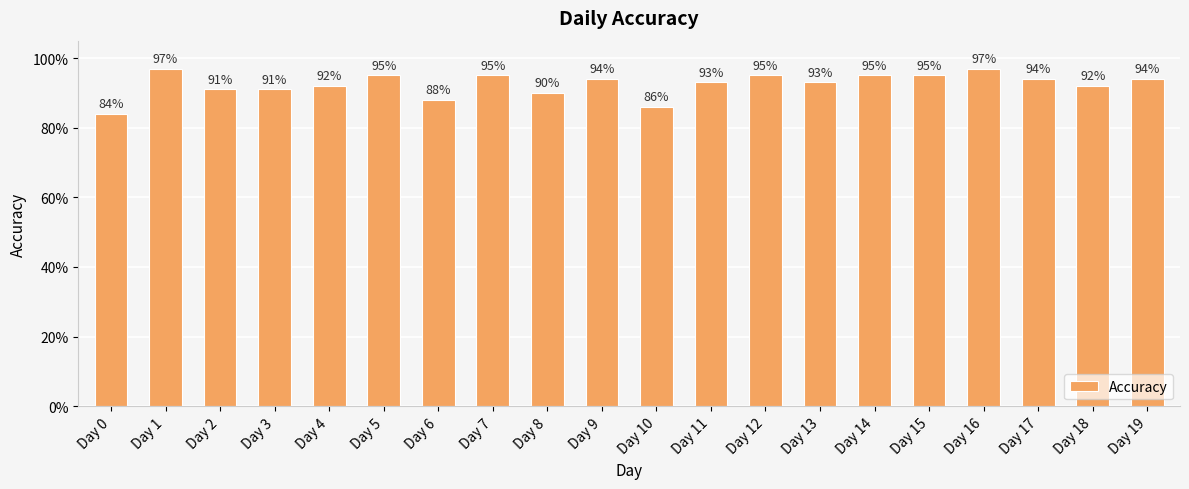

At which category does the chart reach its peak across all series?

Day 1